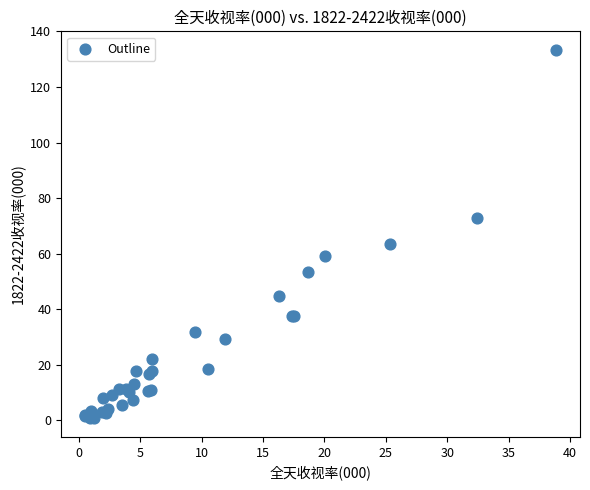

What Y value in the scatter plot is closest to 67?

63.6